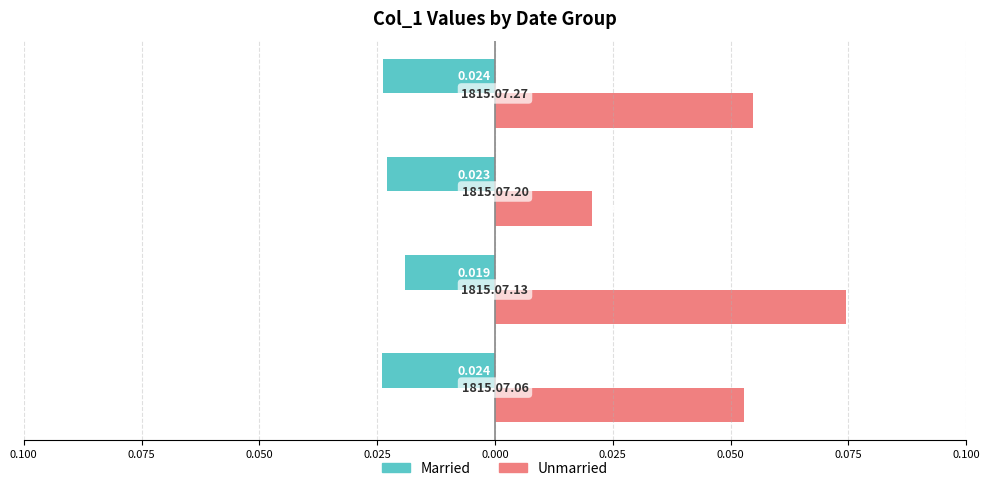

What are all the series names shown in the legend?

Married, Unmarried